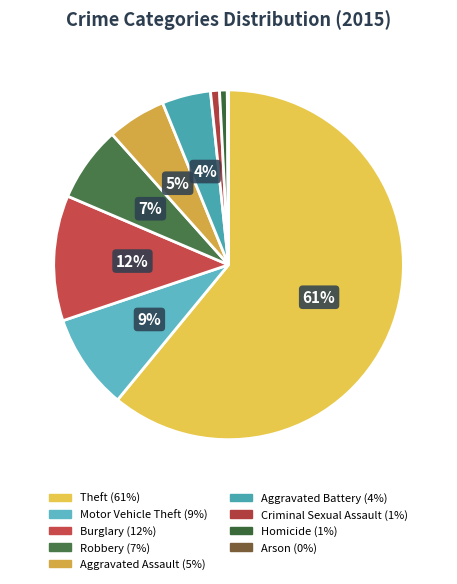

Count the number of slices in the pie.

9